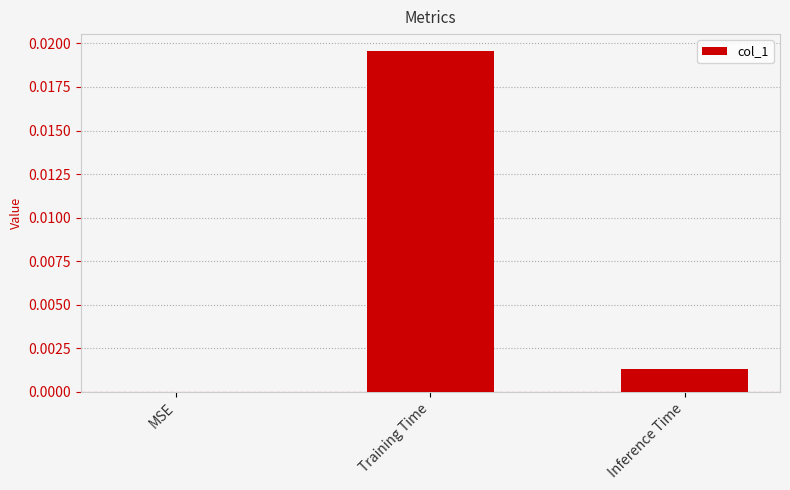

Which category has the highest value across all series?

Training Time